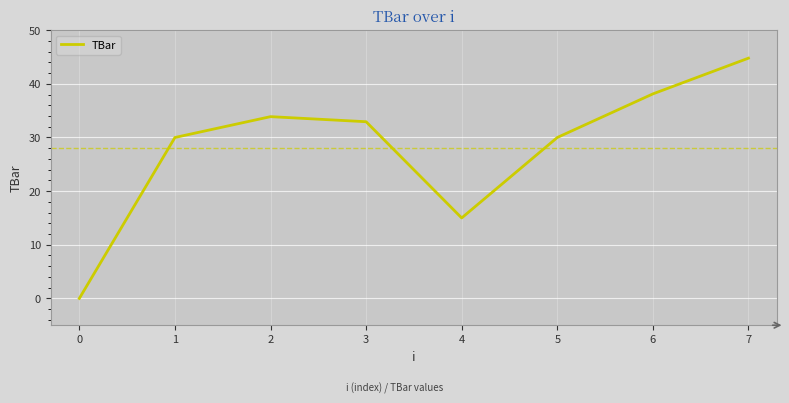

Reading left to right, extract all data points from this chart.

0.0	30.0	33.9	32.9	15.0	30.0	38.1	44.8